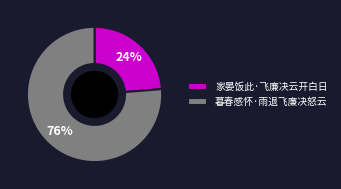

How many slices are in this pie chart?

2